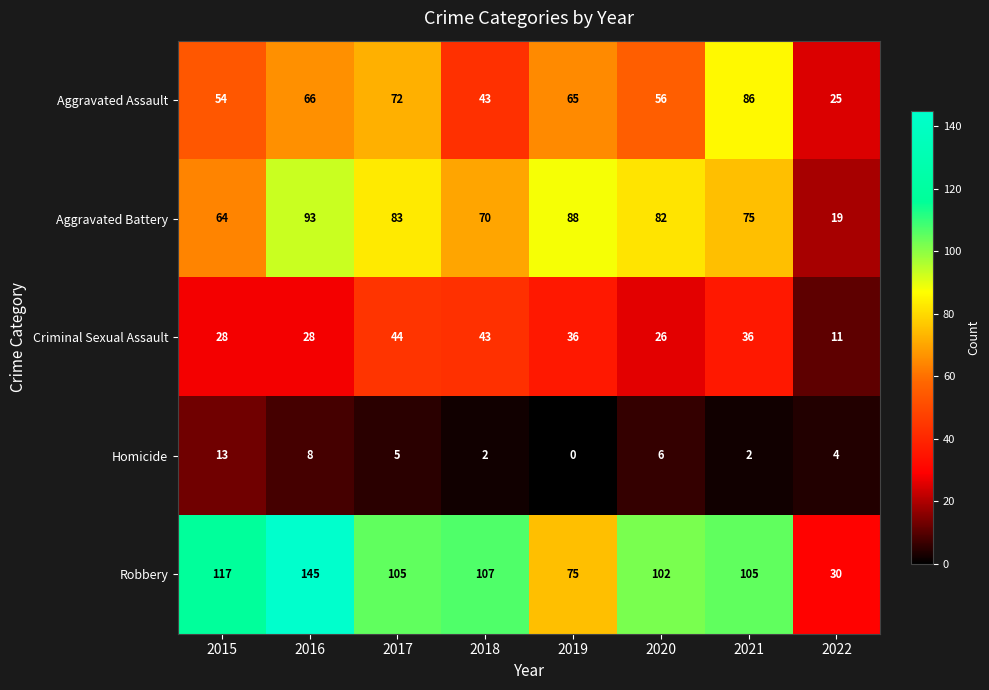

The Homicide series shows 8 at 2016. True or false?

True